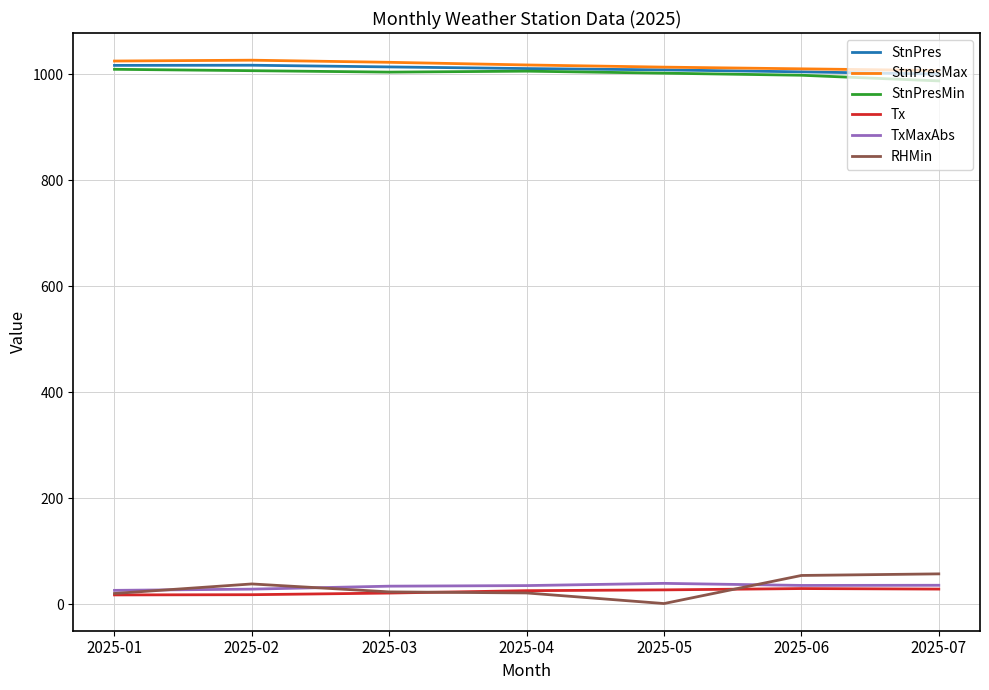

At how many categories does at least one series exceed 199?

7